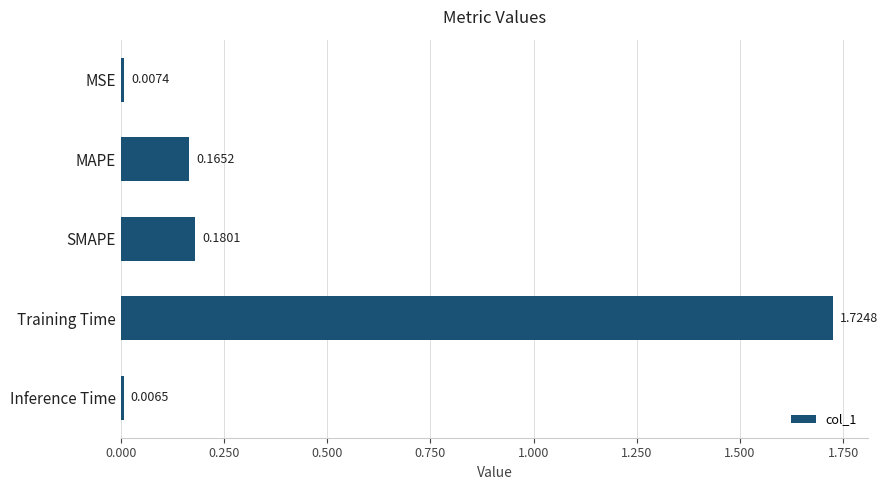

Count the number of data series in this chart.

1